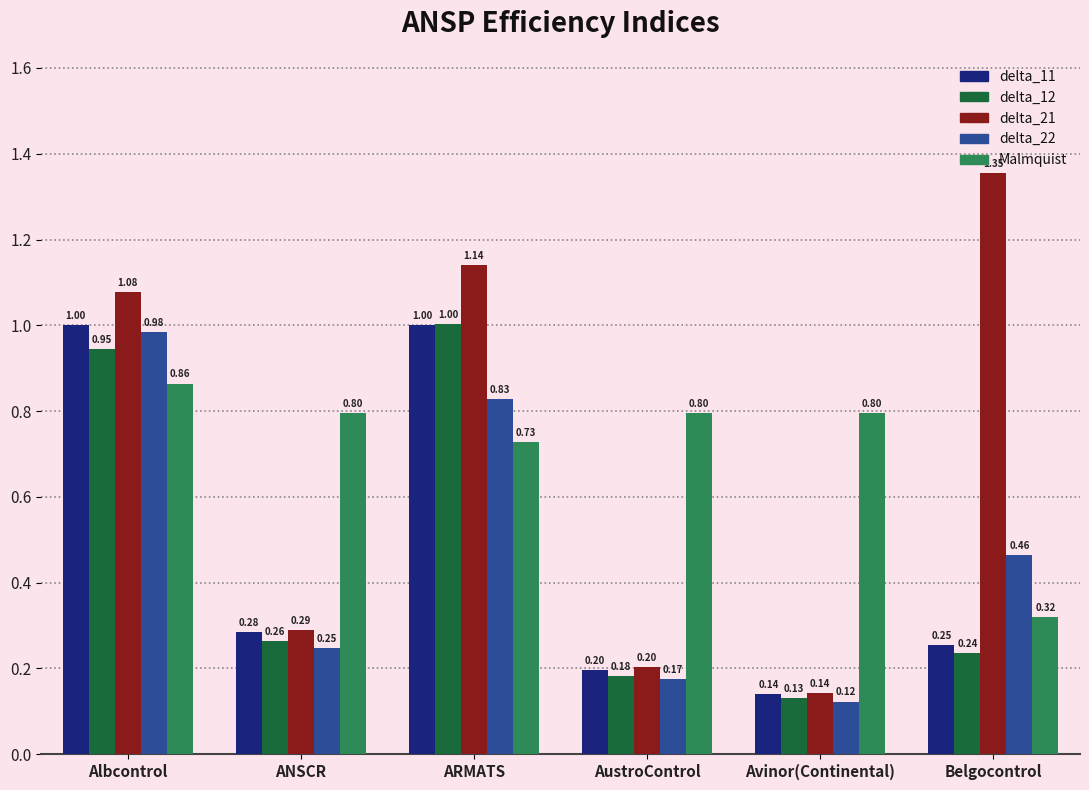

What is the sum of the delta_11 values at ANSCR and Albcontrol?

1.3